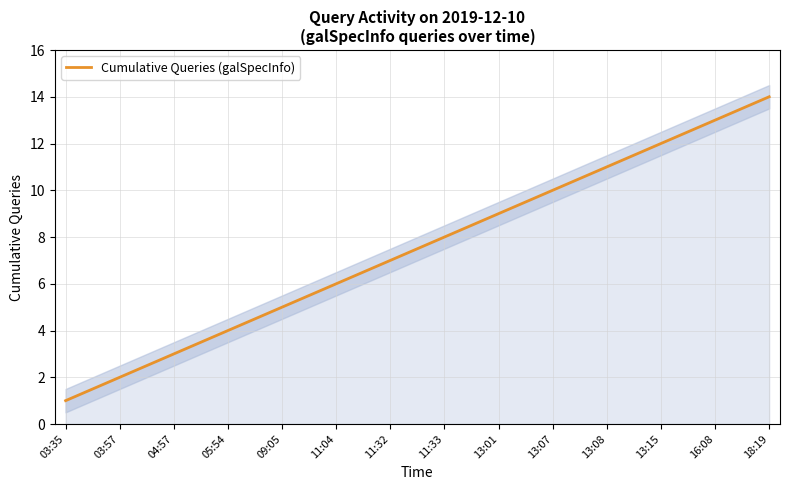

Does the chart have visible grid lines?

Yes